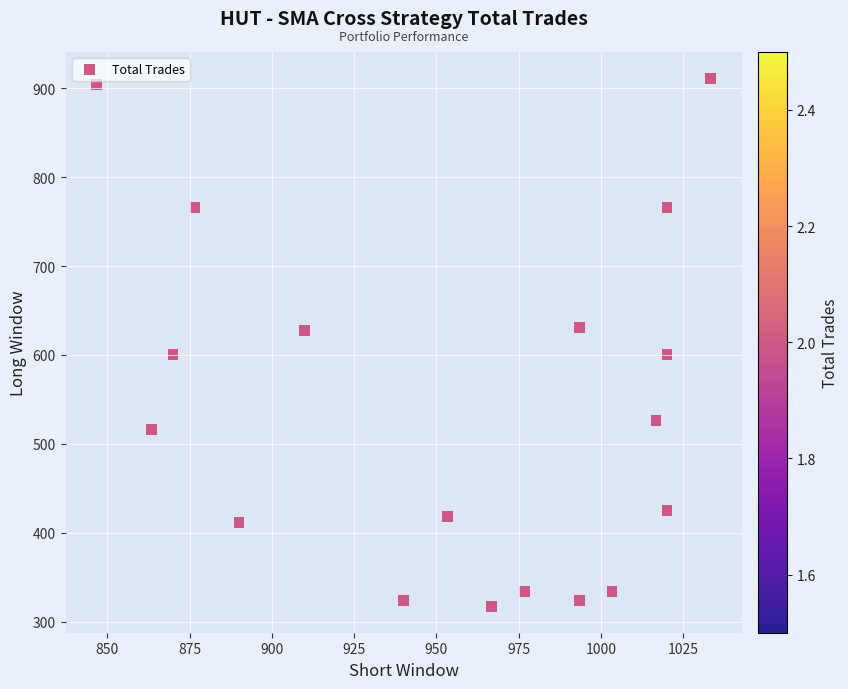

What is the range of Y values (max minus min)?

594.0